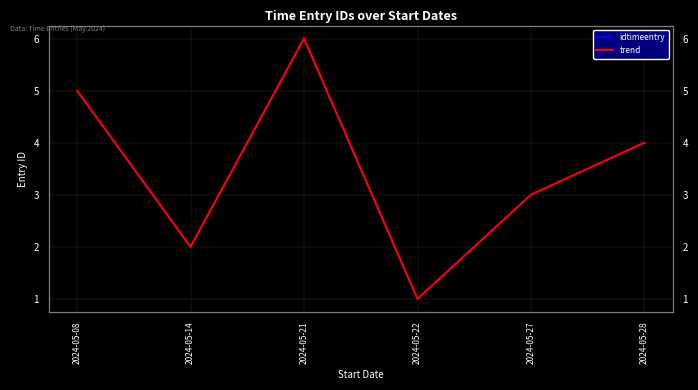

What is the value of the idtimeentry point at the 1st from the left?

5